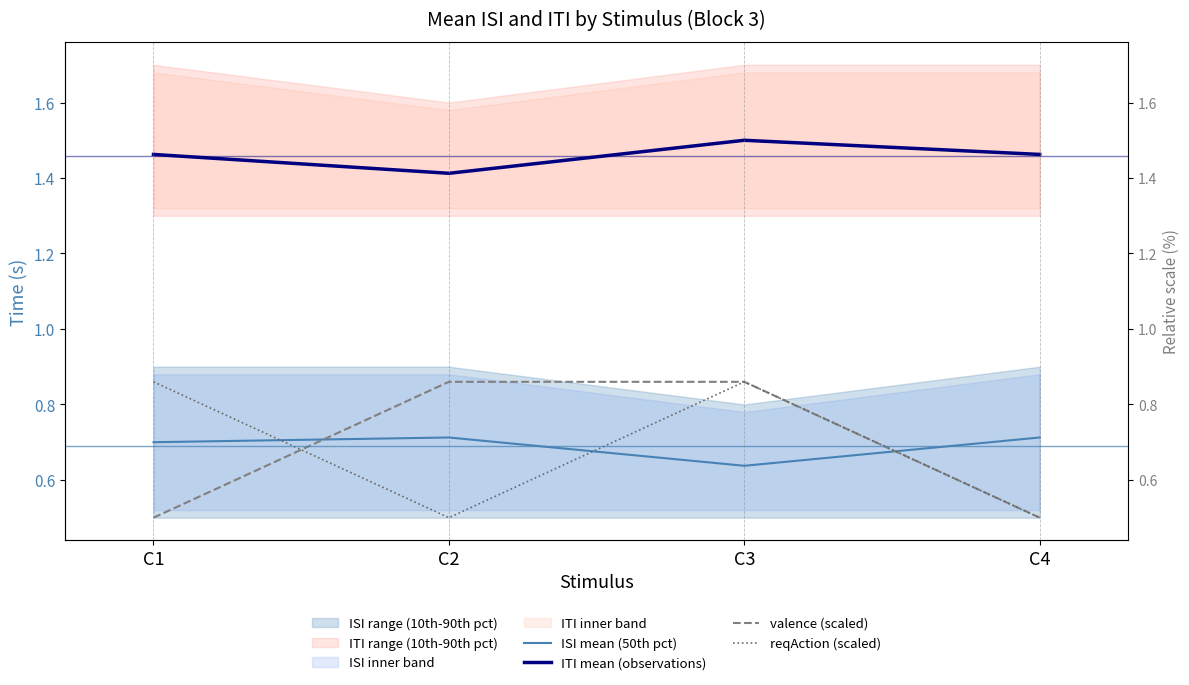

Count the number of categories in the chart.

4